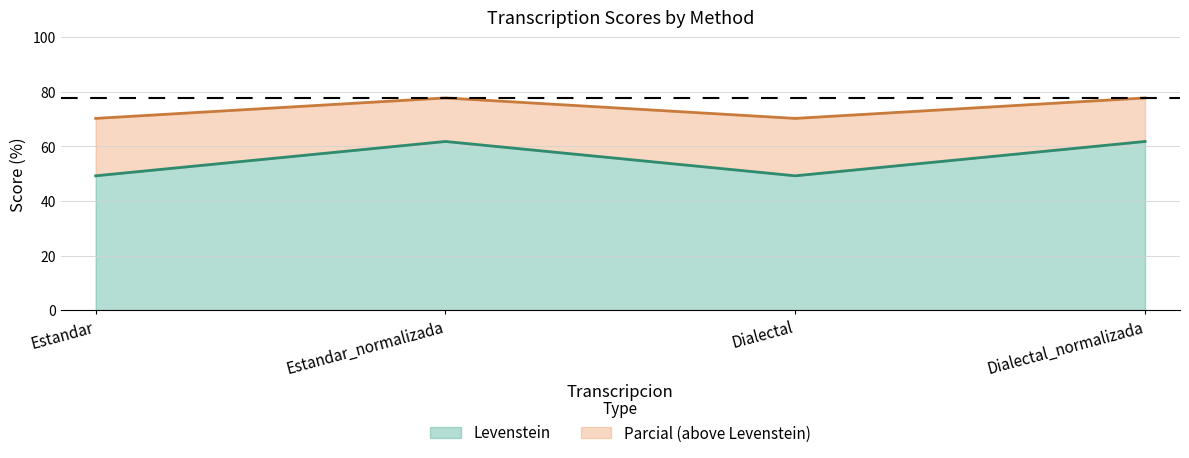

The Parcial series shows 70.3 at Estandar. True or false?

True